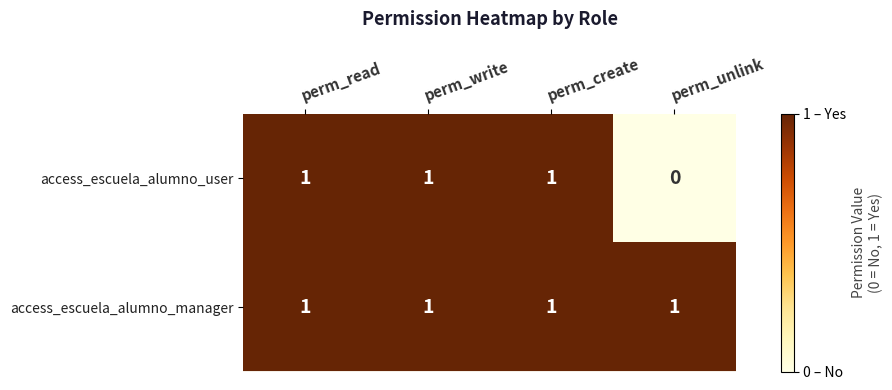

At which category does the chart reach its minimum across all series?

perm_unlink